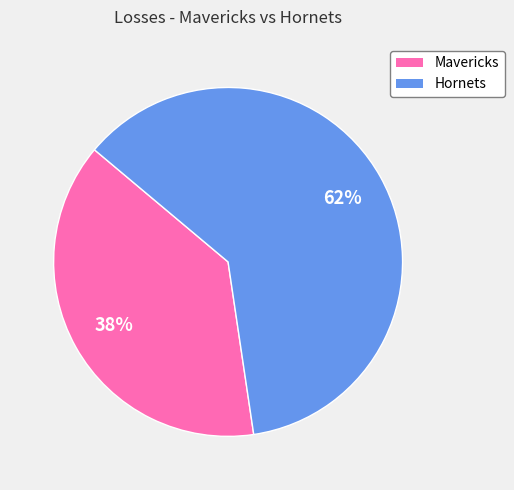

Does any single category account for the majority?

Yes